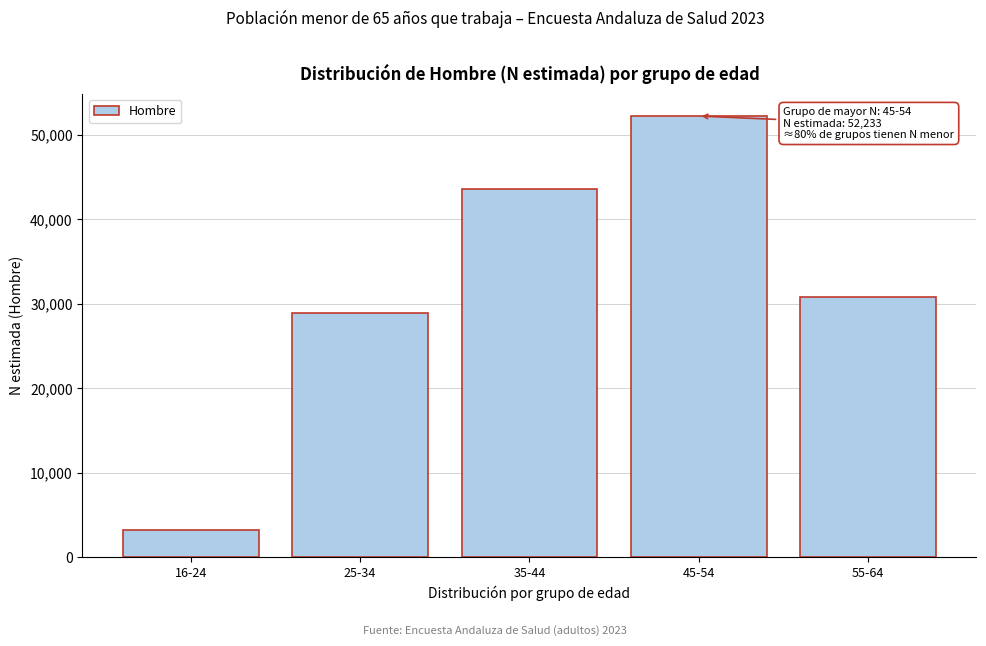

Reading left to right, extract all data points from this chart.

16-24=3222	25-34=28909	35-44=43580	45-54=52233	55-64=30780